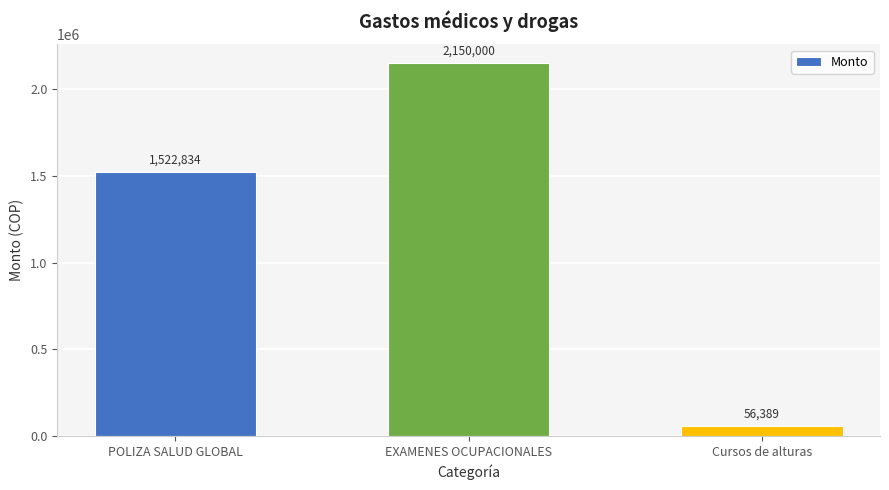

The value at EXAMENES OCUPACIONALES is 2150000.0. True or false?

True